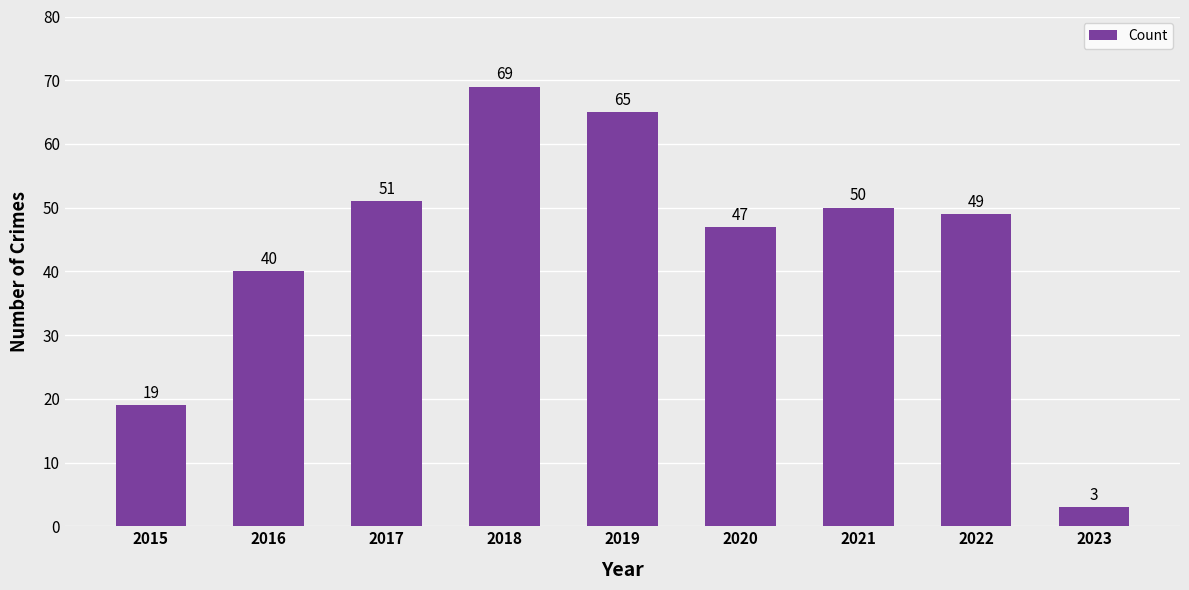

What is the value of the 1st bar from the left?

19